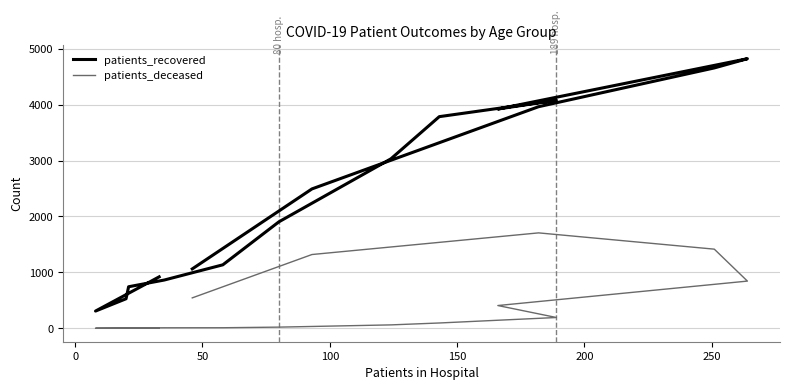

Is it true that patients_recovered equals 3589 at 14?

False